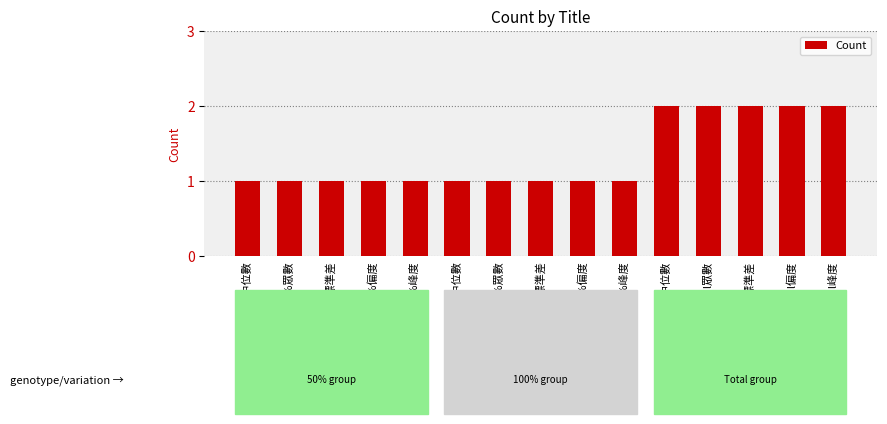

The chart shows a value of 0 at 100%峰度. True or false?

False